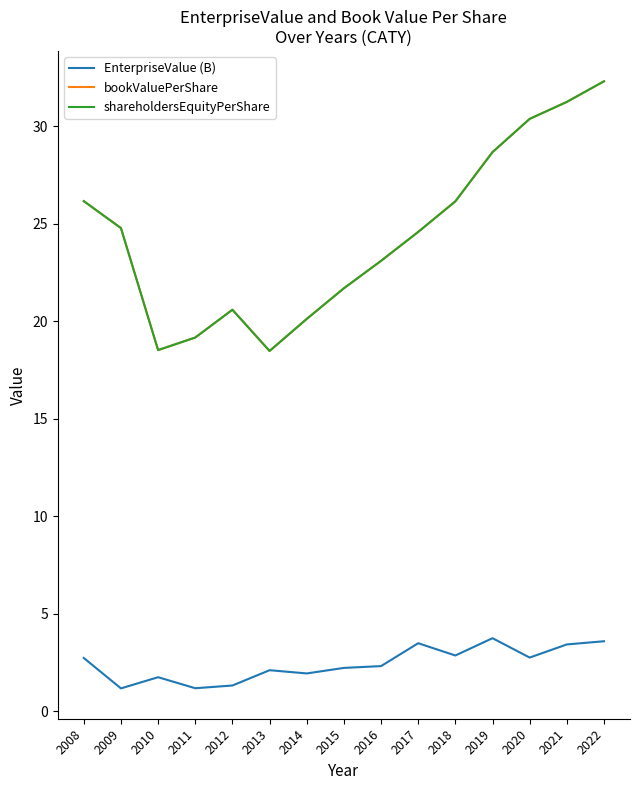

Is this an area chart (filled region under the line)?

No